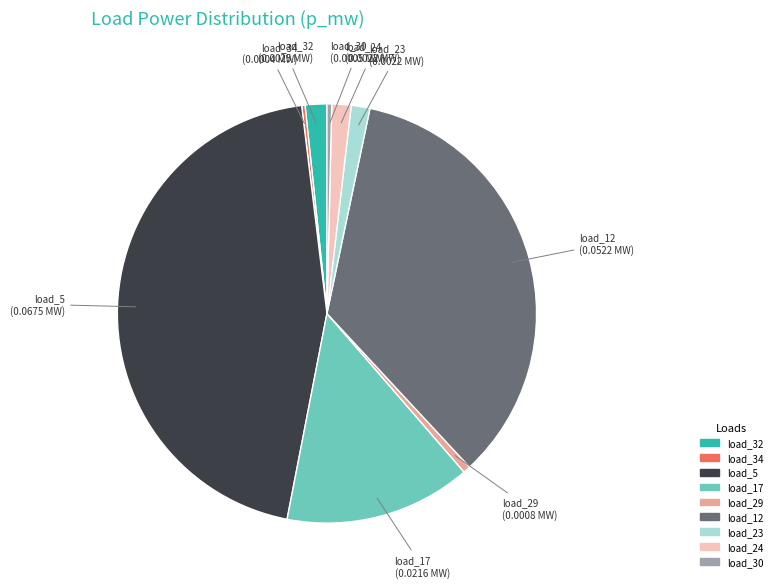

Is there any slice that represents more than half of the pie?

No